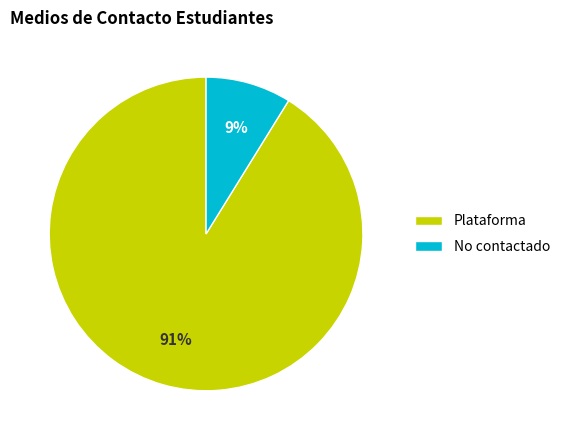

To the nearest percent, what is the difference between the largest and smallest slice percentages?

82%